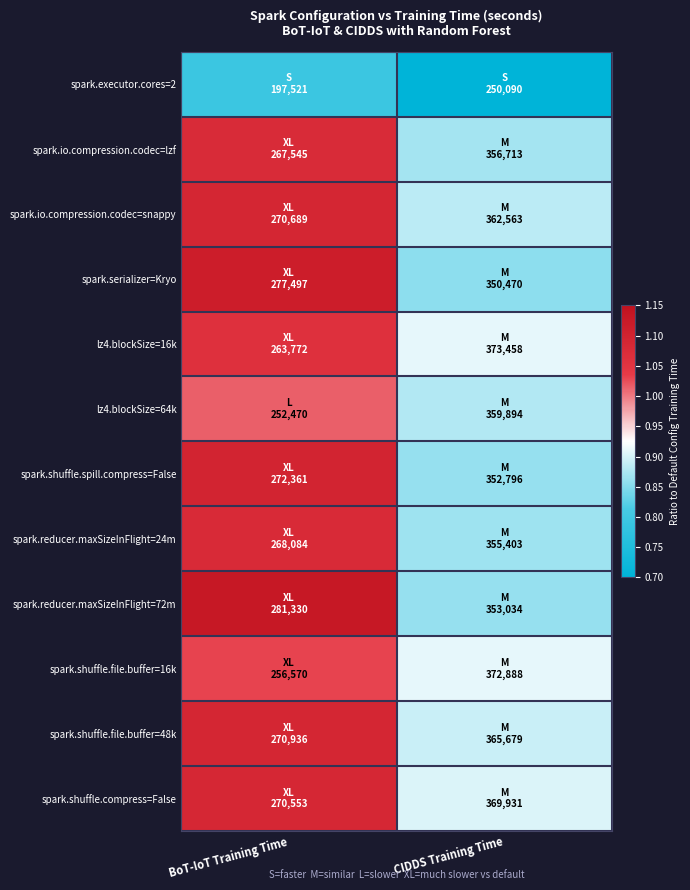

Count the number of data series in this chart.

12